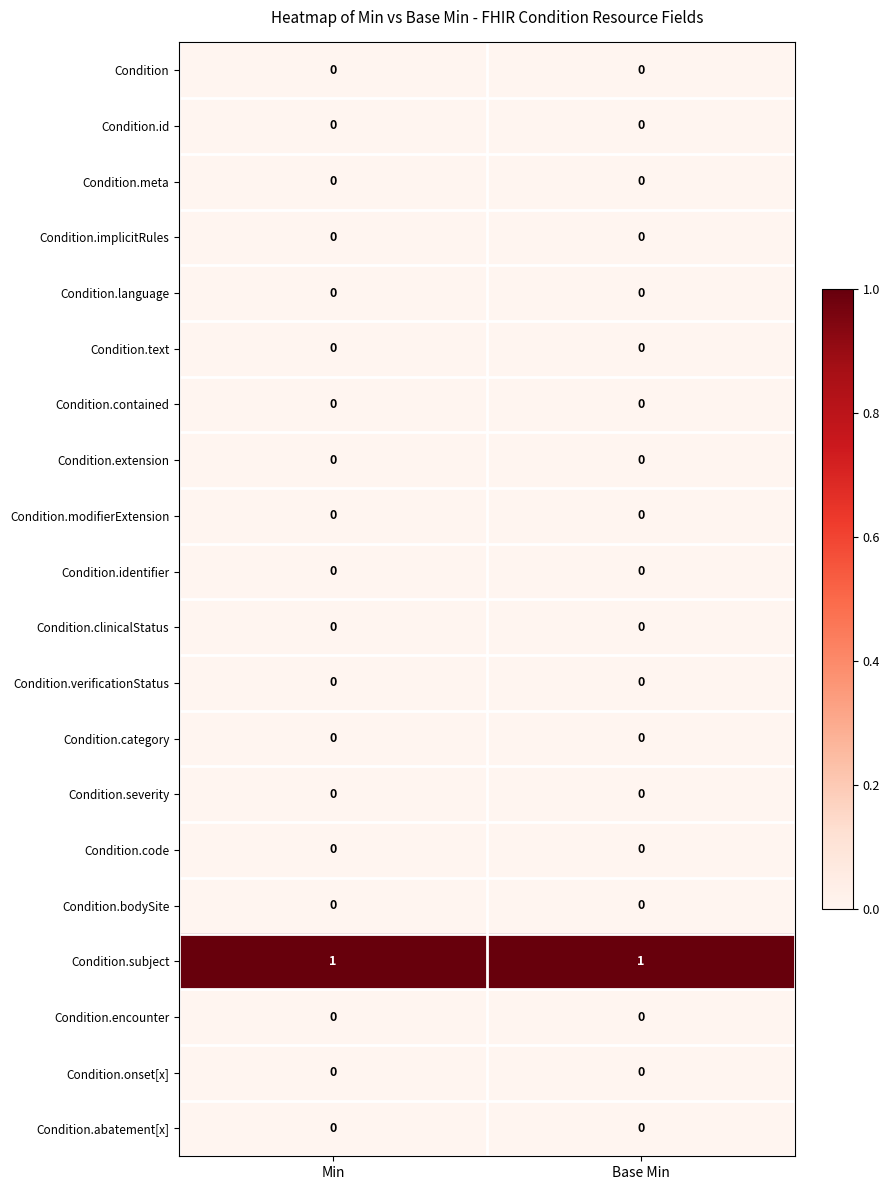

Is it true that Condition.verificationStatus equals 0 at Base Min?

True